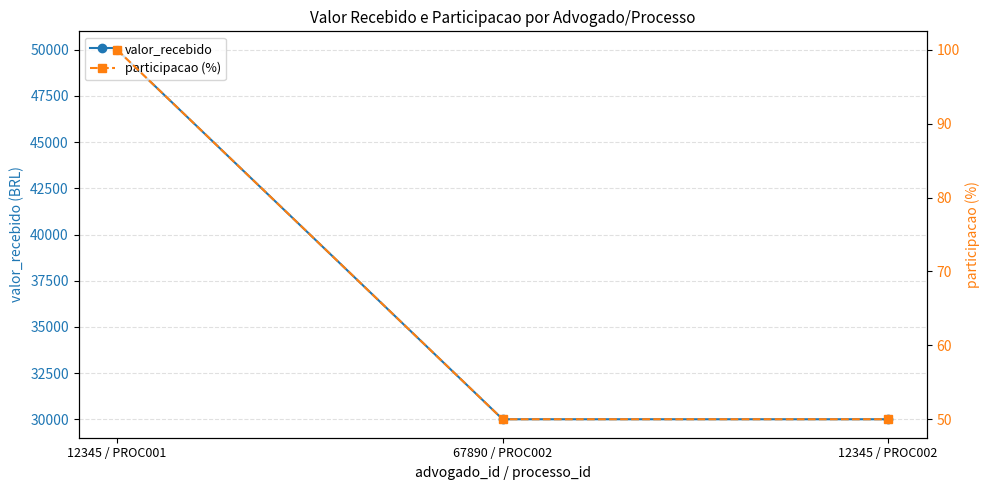

Is this an area chart (filled region under the line)?

No